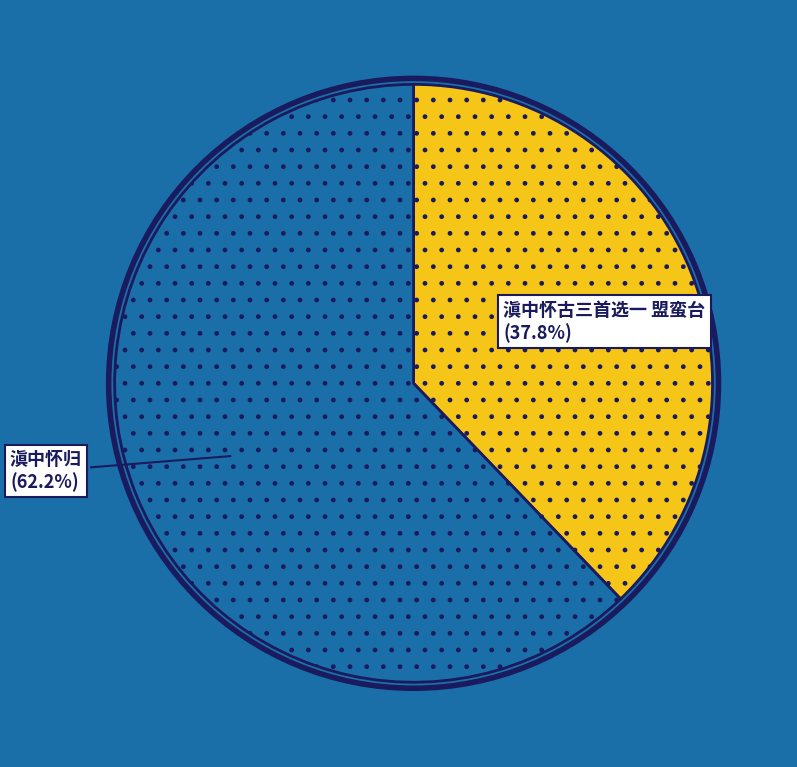

Is there a majority slice in this chart?

Yes